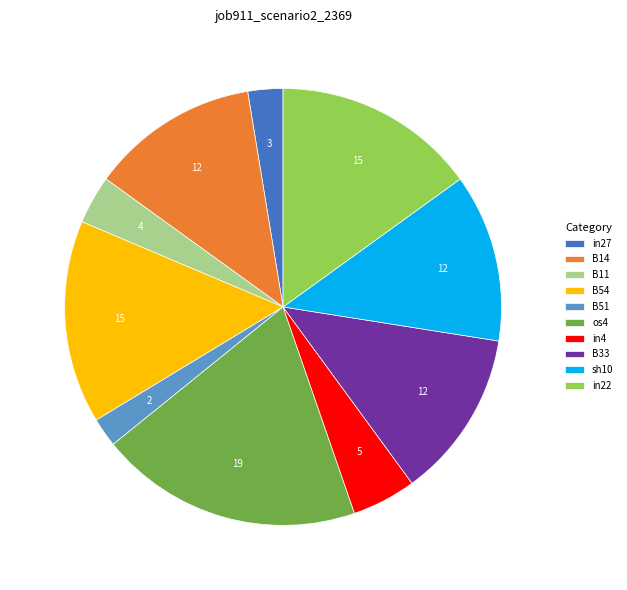

Which slice is the largest?

os4